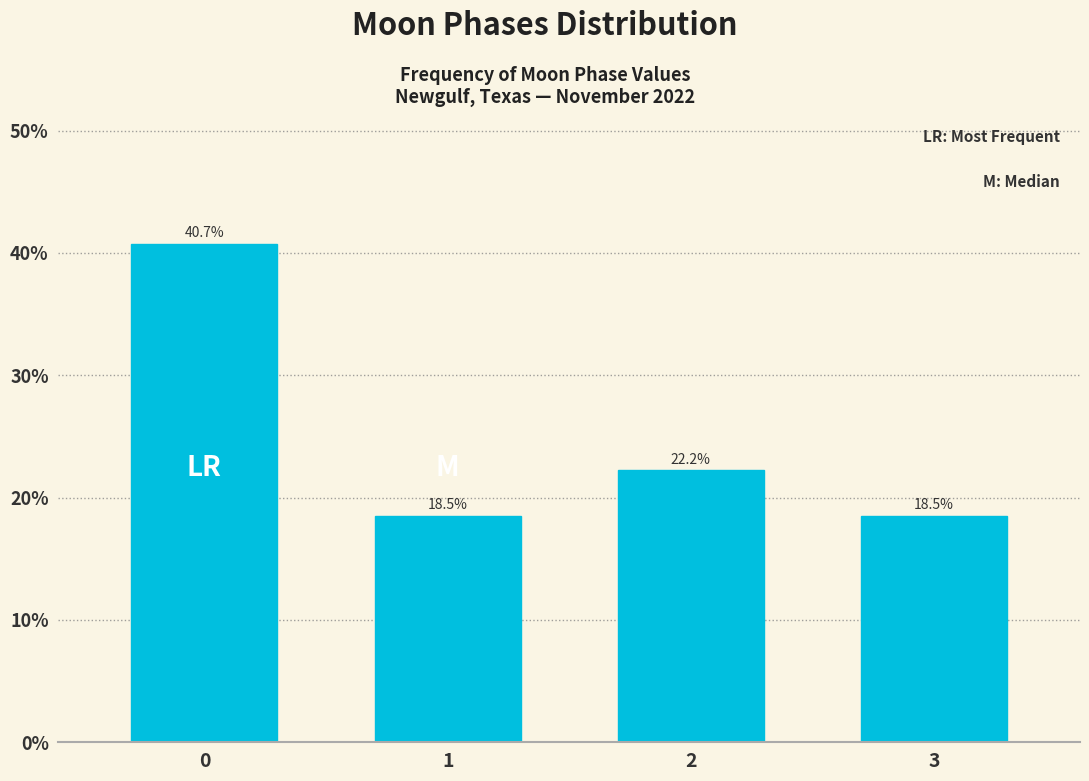

Reading left to right, list all the values displayed in this chart.

40.7	18.5	22.2	18.5